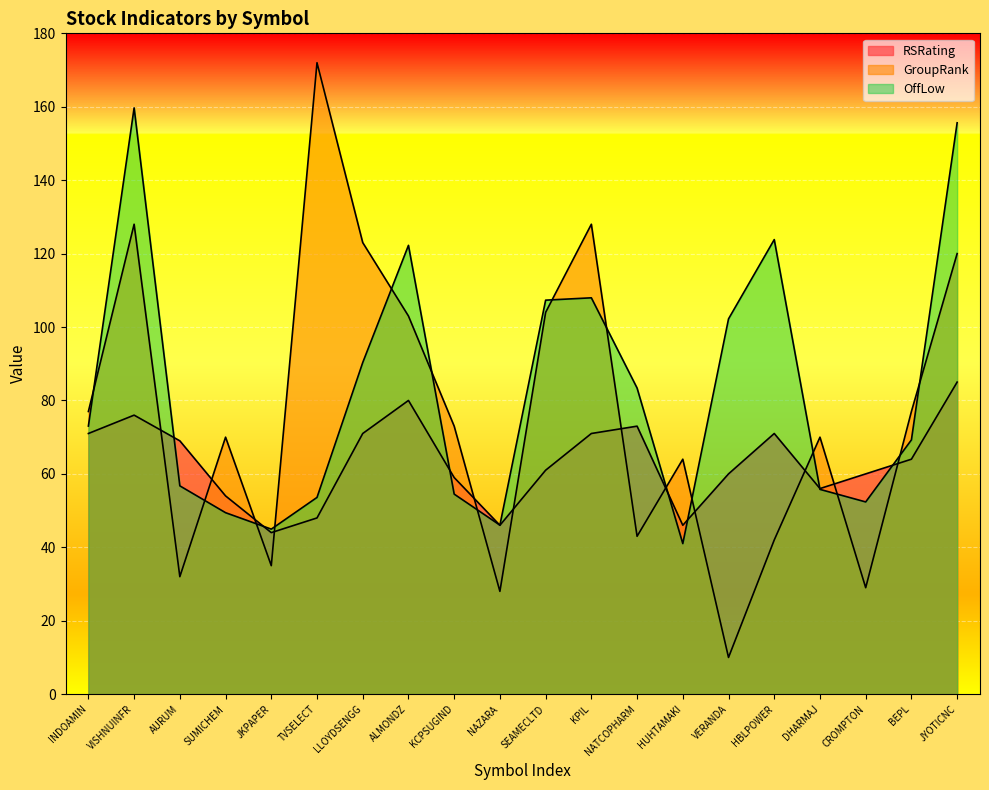

What position from the left is KPIL?

12